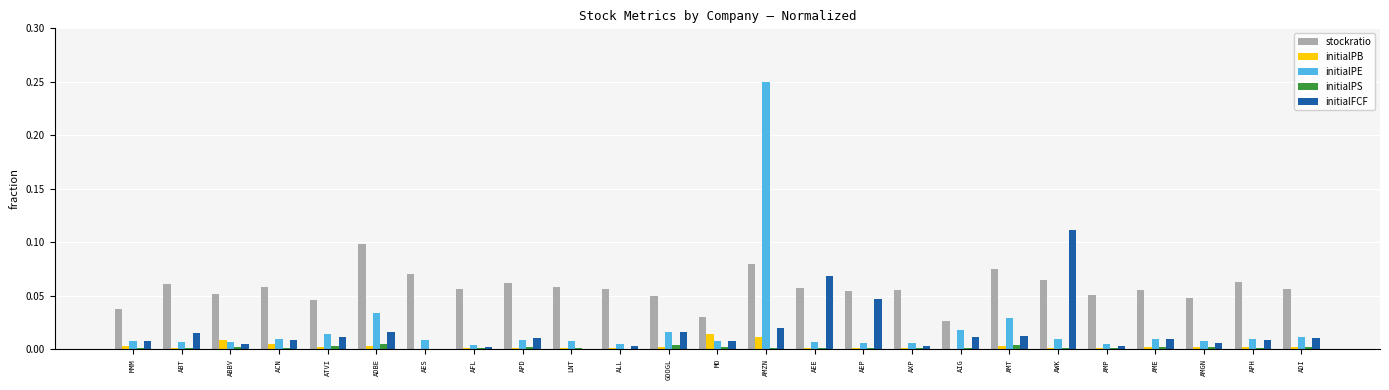

Which series changed the most between ALL and AEE?

initialFCF